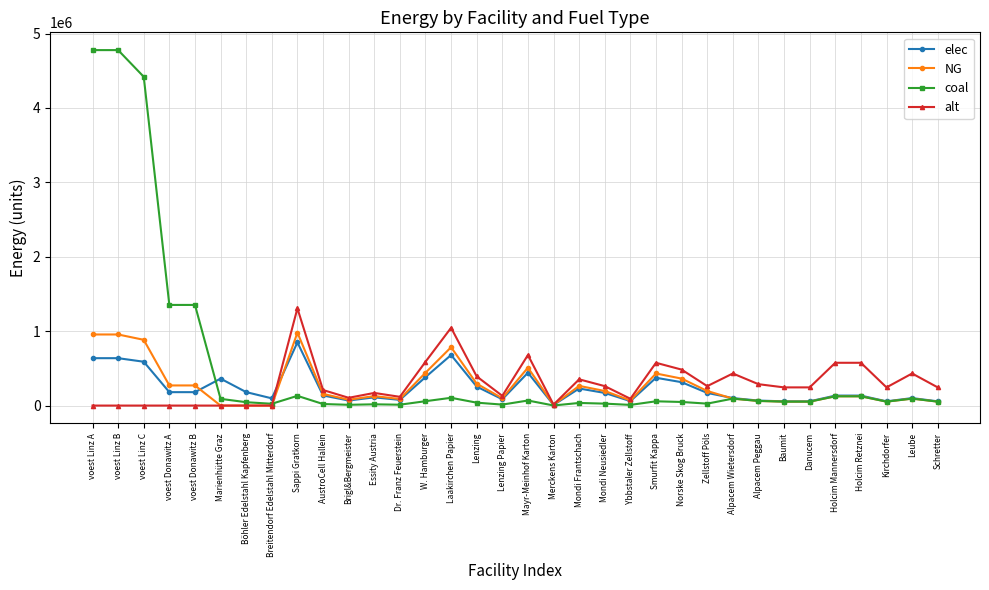

What is the difference between the highest and lowest values at Norske Skog Bruck?

435164.9